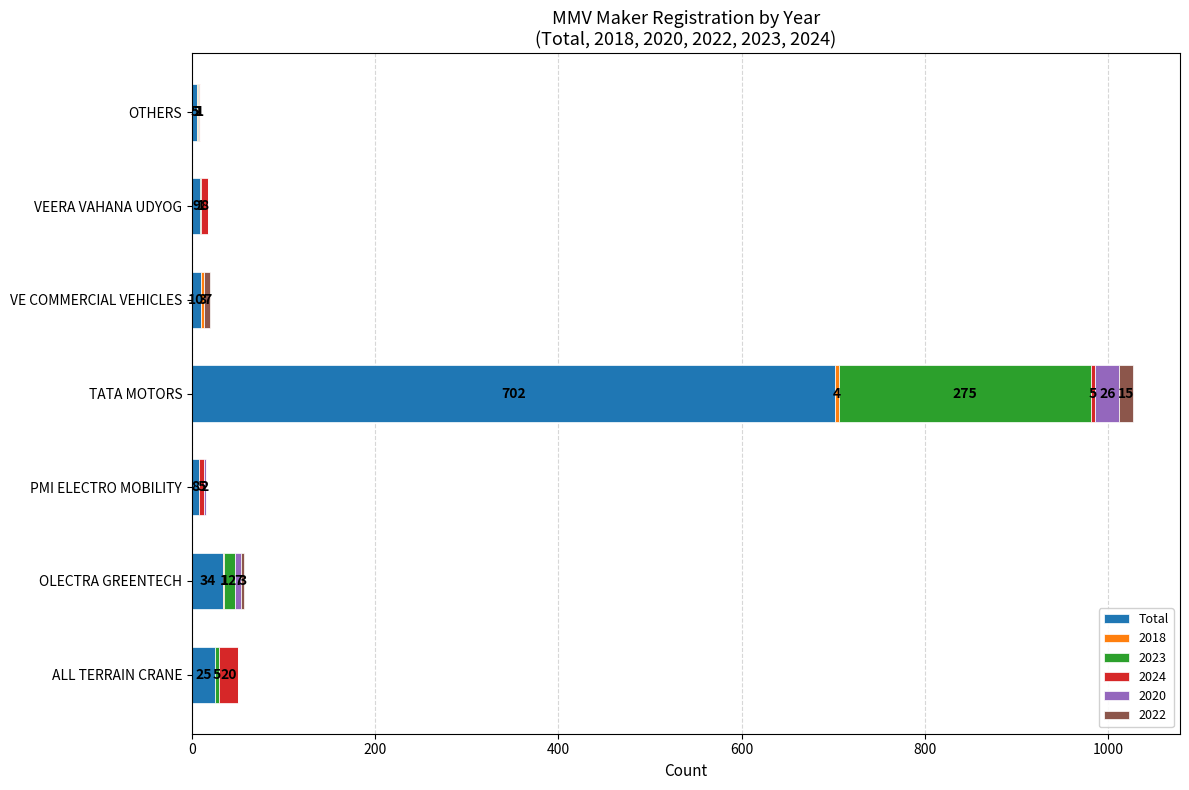

Which category has the highest value in the Total series?

TATA MOTORS